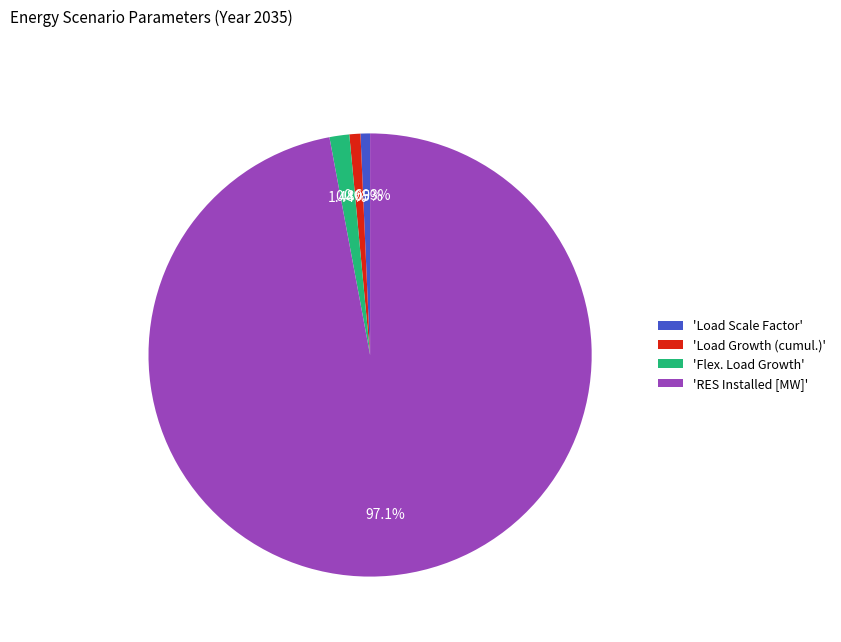

What is the ratio of the value at 'Load Growth (cumul.)' to the value at 'Flex. Load Growth'?

0.6